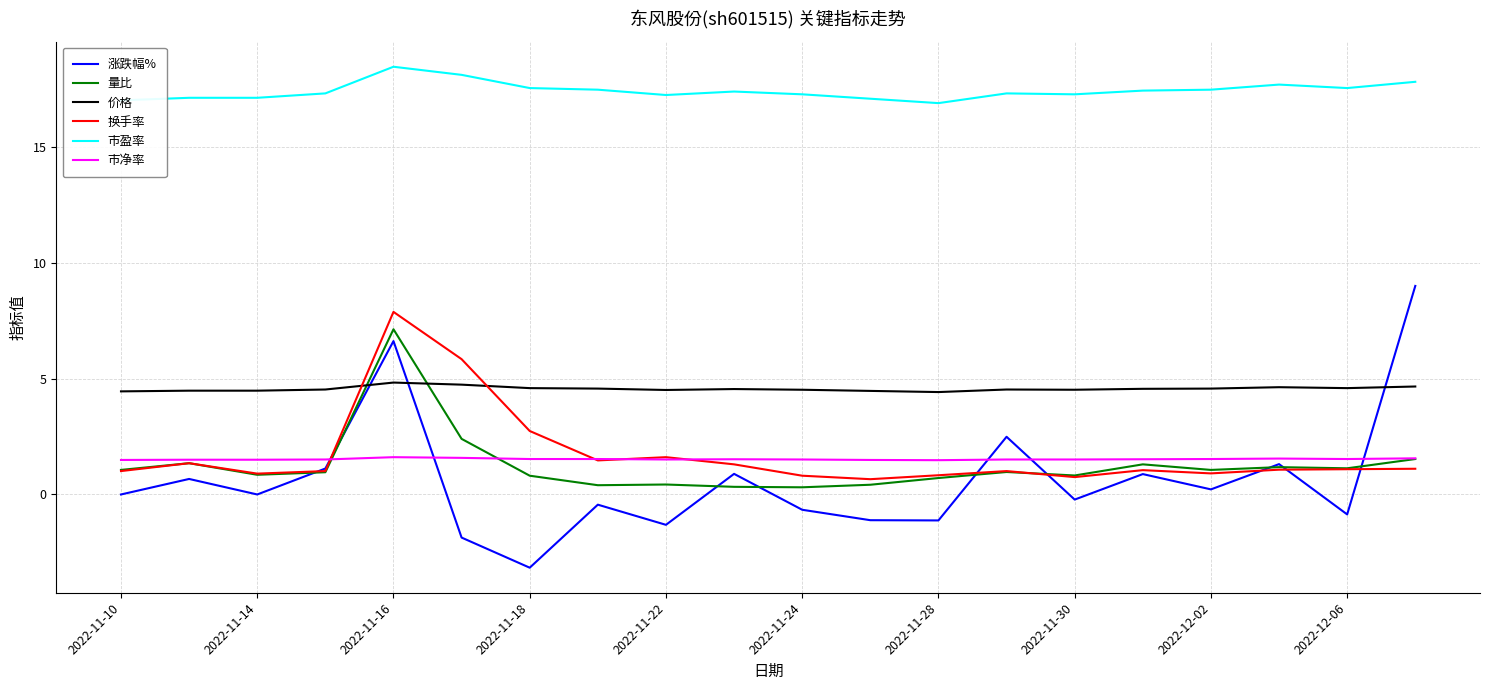

Does the chart display data point markers on the line(s)?

No